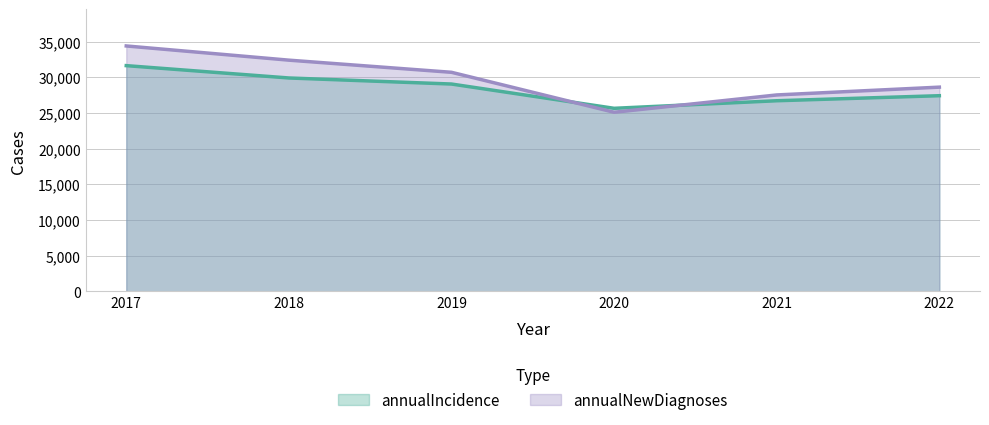

Between which two adjacent categories do annualIncidence and annualNewDiagnoses first intersect?

2019 and 2020